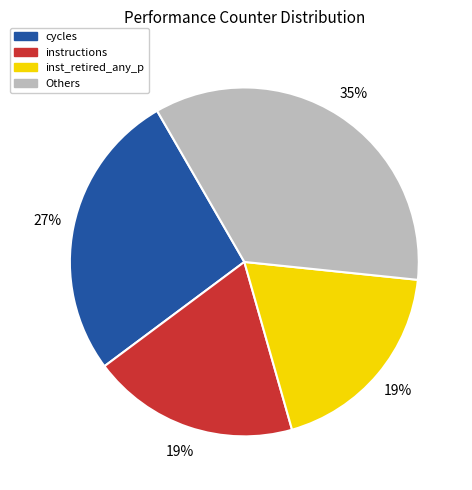

Count the number of slices in the pie.

4